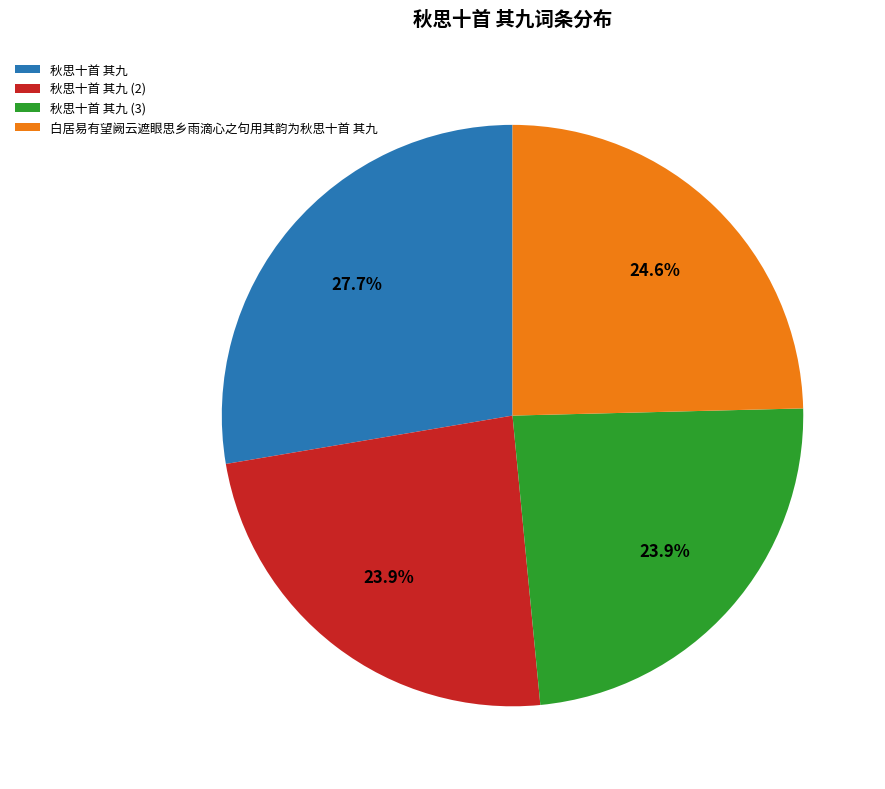

What is the largest slice in the pie chart?

秋思十首 其九